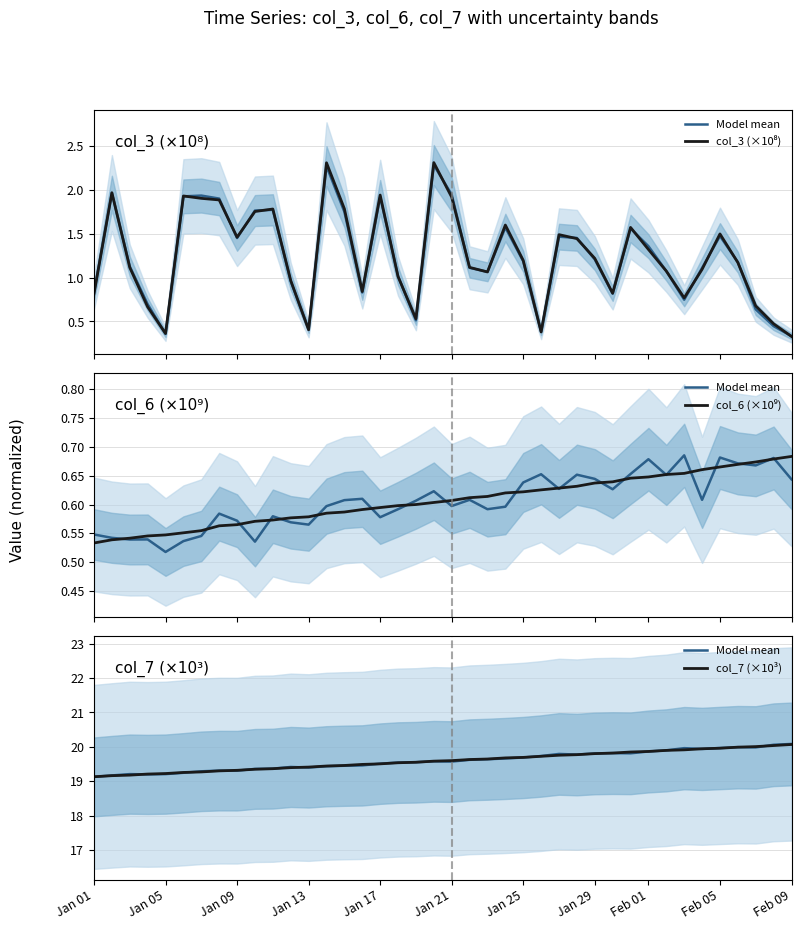

What is the smallest value displayed?

0.3